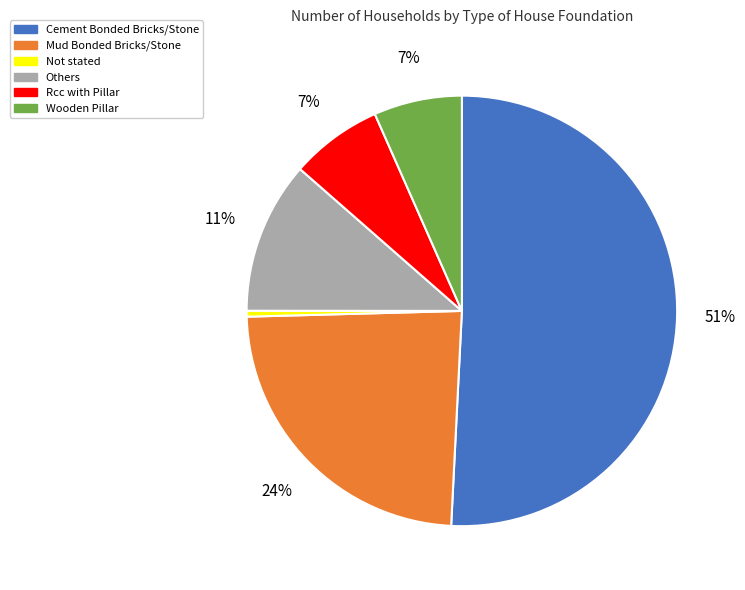

Does any single category account for the majority?

Yes